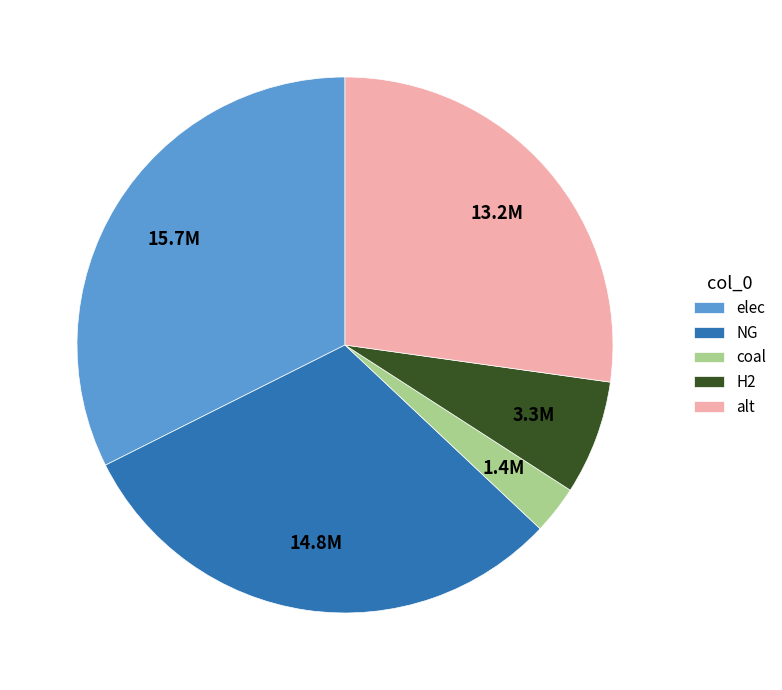

Rank the categories by value from lowest to highest.

coal, H2, alt, NG, elec